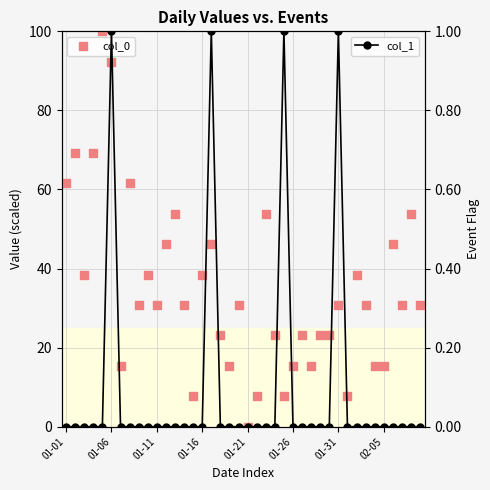

At how many categories does at least one series exceed 43?

12